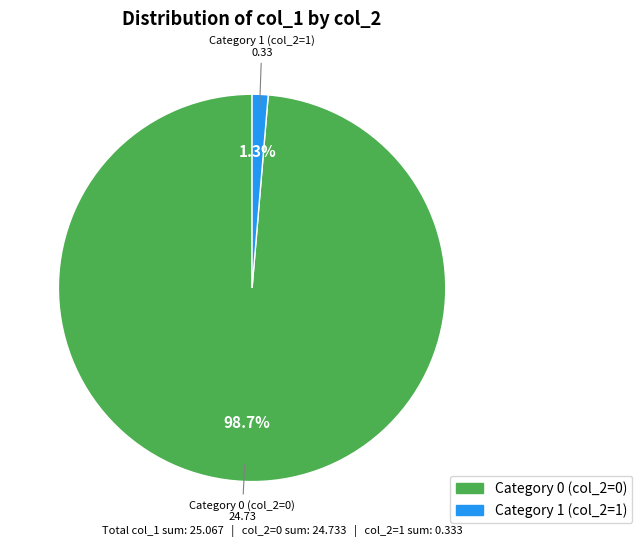

Is there any slice that represents more than half of the pie?

Yes